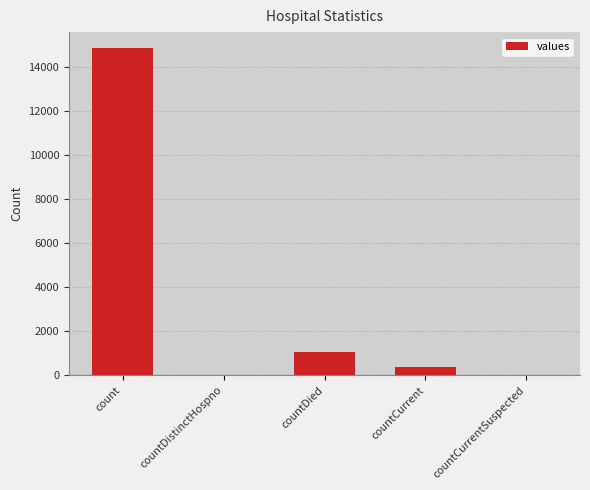

Which category has the highest value across all series?

count